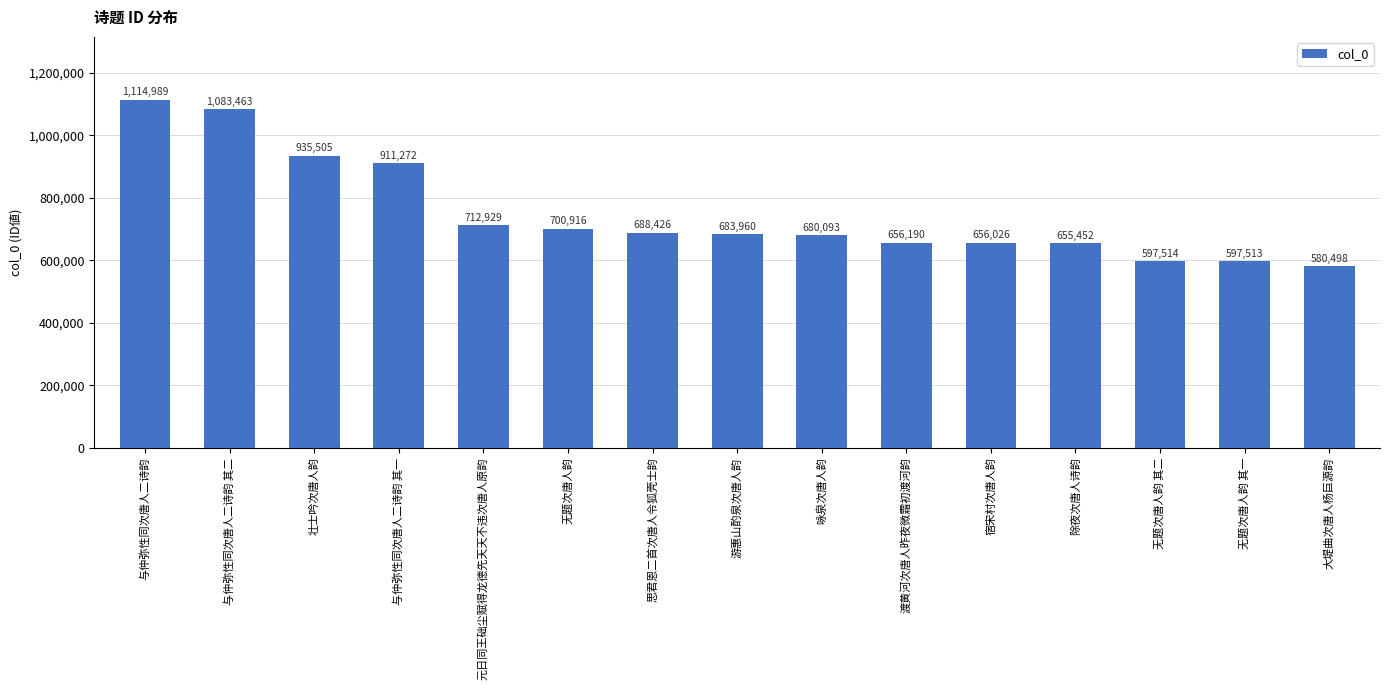

Count the number of data series in this chart.

1